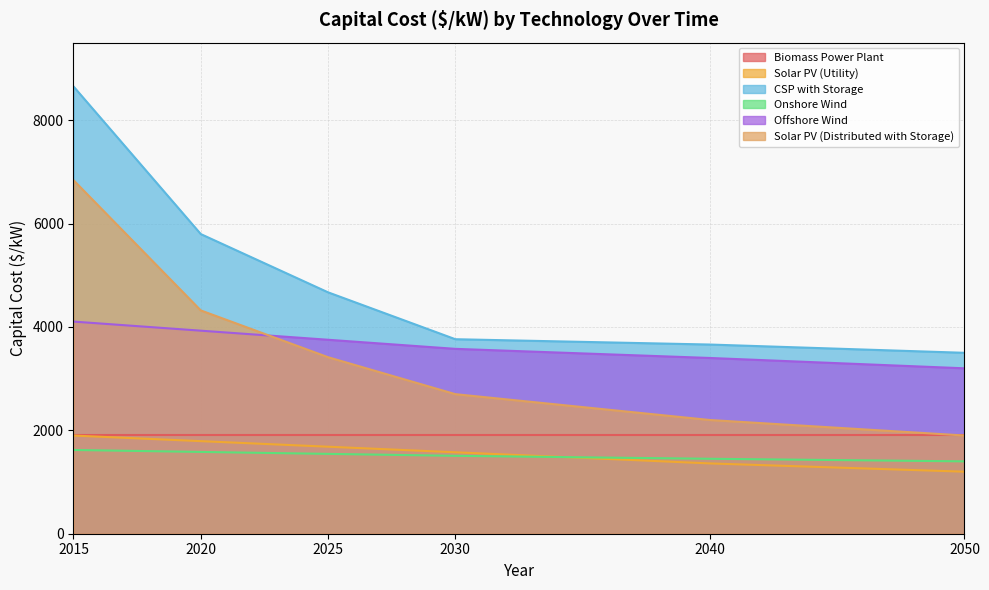

What is the value of the CSP with Storage point at the 6th from the left?

3500.0